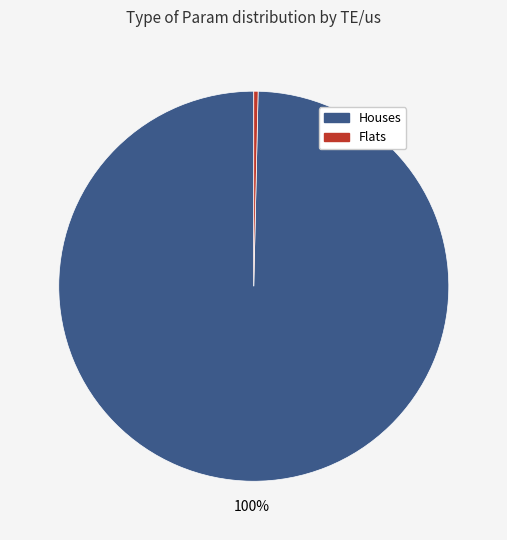

To the nearest percent, what is the average slice percentage?

50%